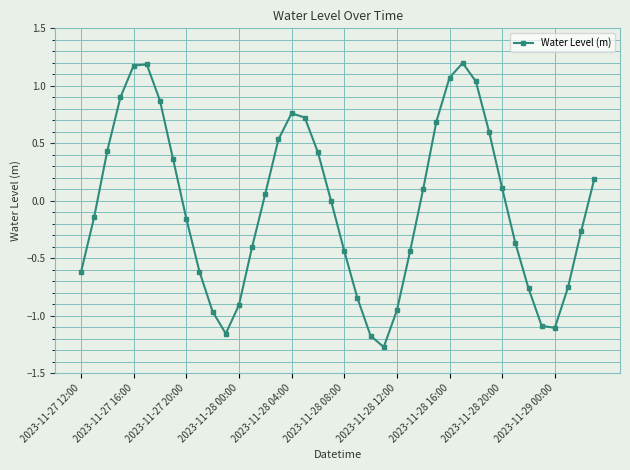

What is the value of the 7th point from the left?

0.9